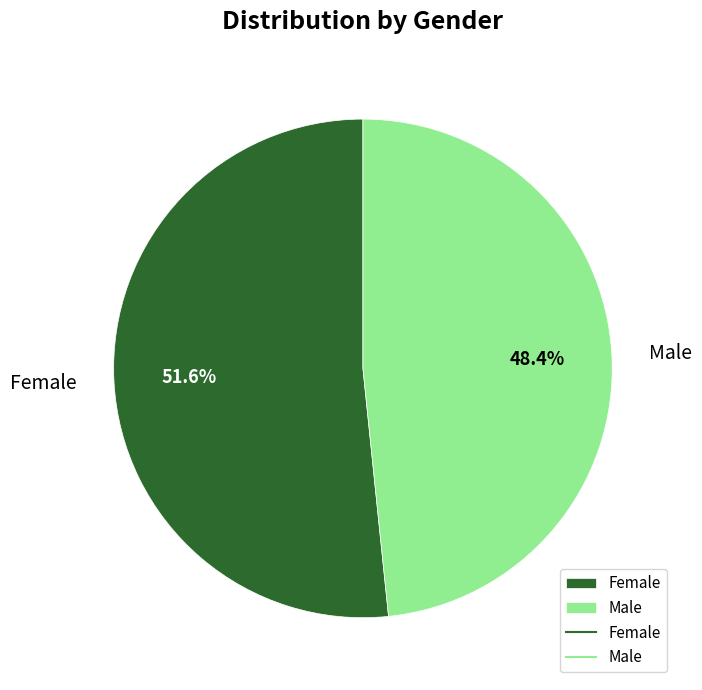

What percentage do Male and Female together represent?

100.0%